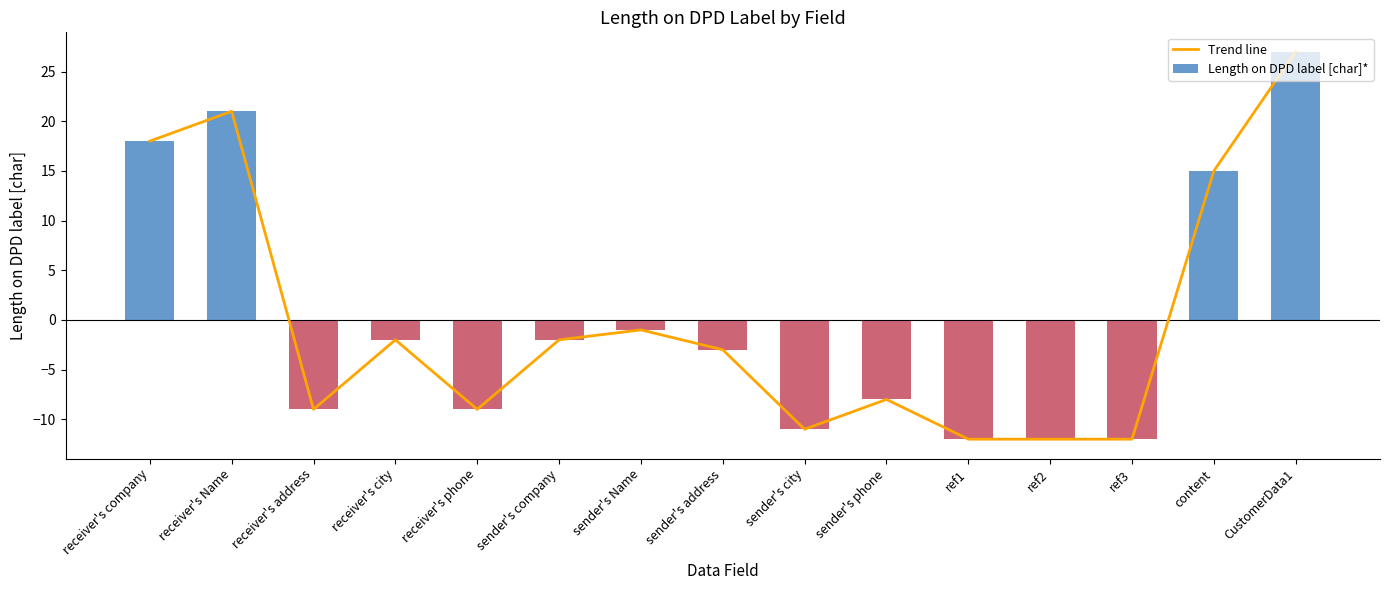

Is it true that Trend line equals -6 at receiver's phone?

False